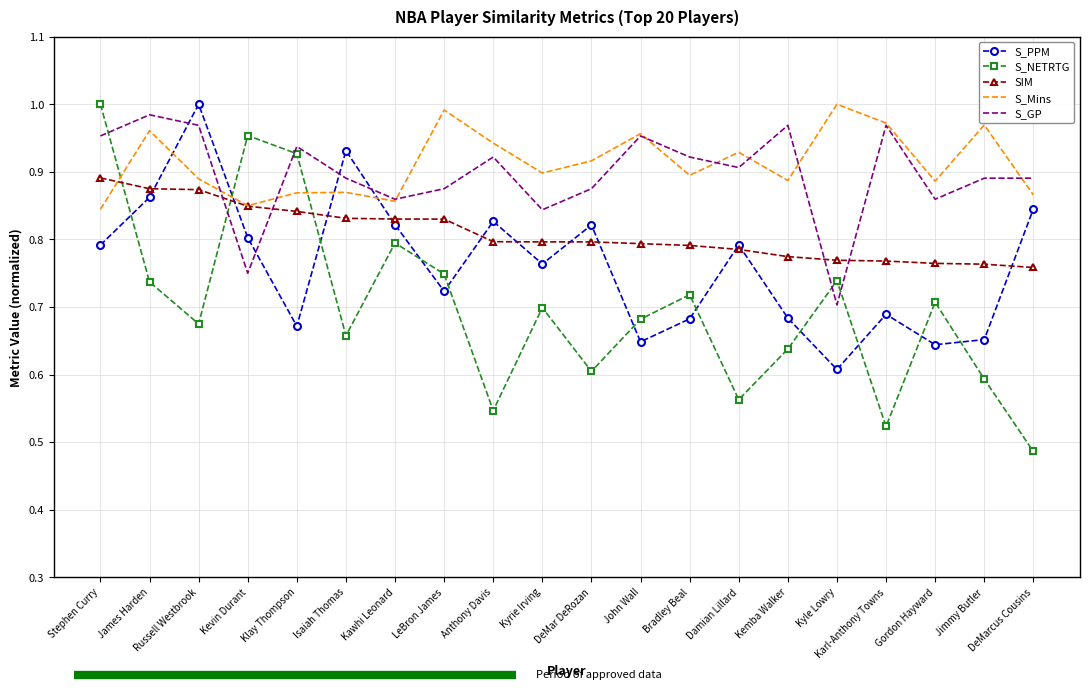

Which category has the lowest value across all series?

DeMarcus Cousins